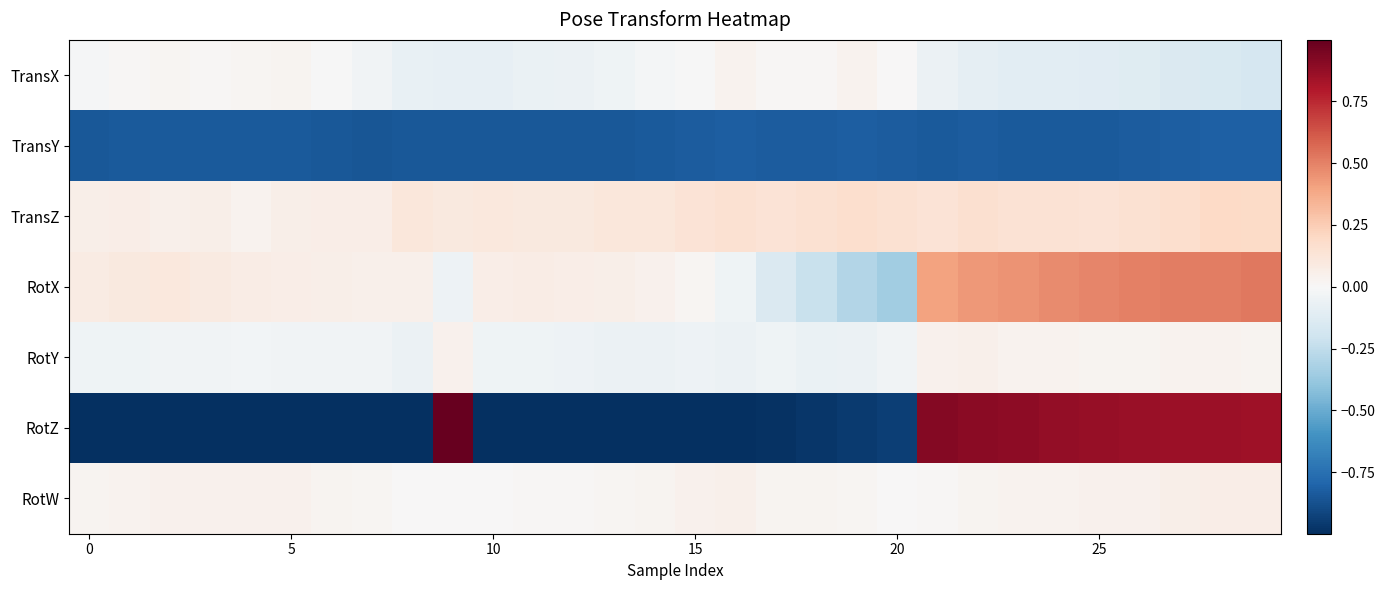

At which category does the chart reach its peak across all series?

9